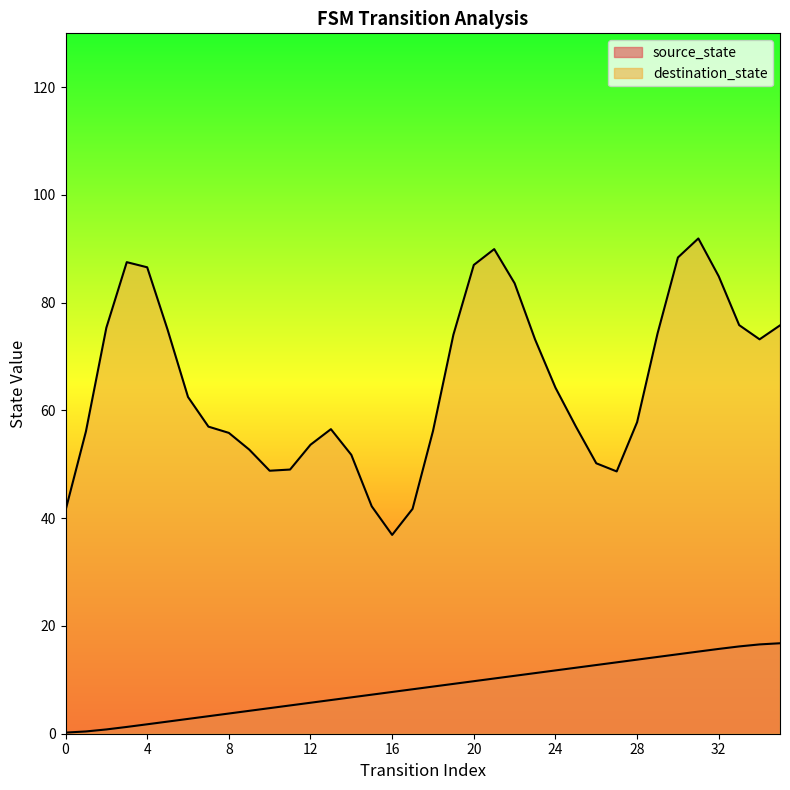

What is the smallest value displayed?

0.2